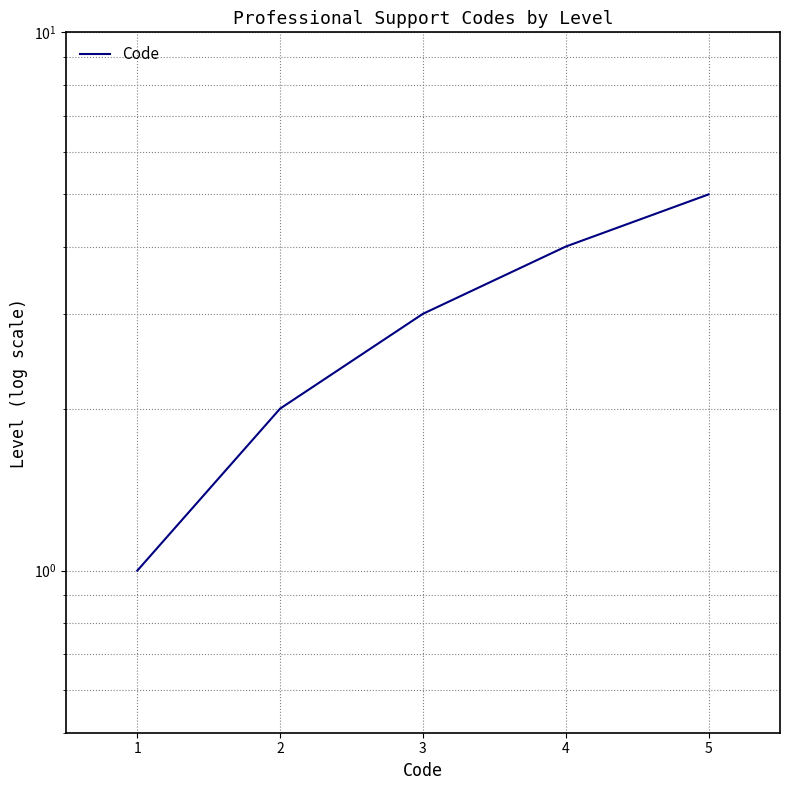

What is the average value?

3